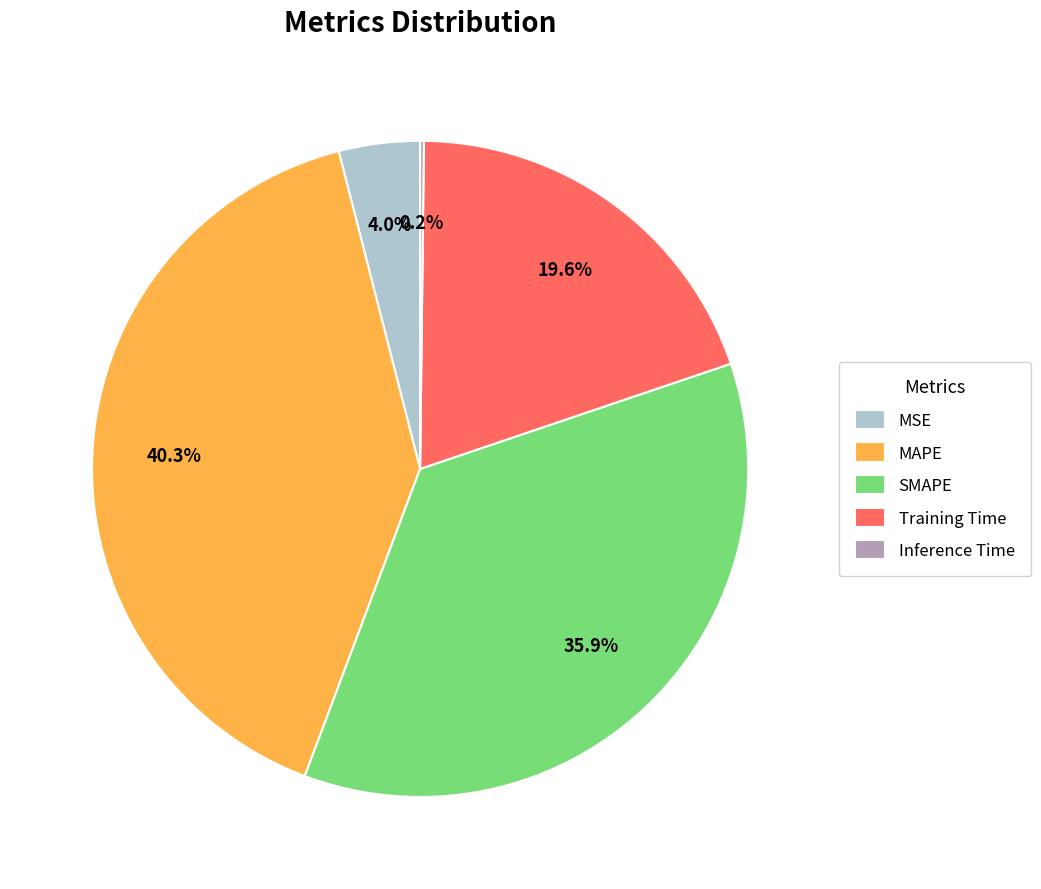

Is it true that MSE is 4% of the pie?

True